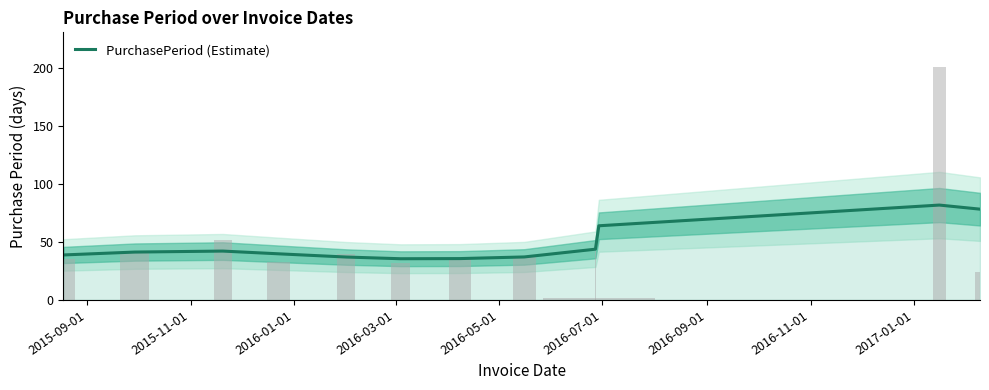

What is the maximum value shown in the chart?

81.9